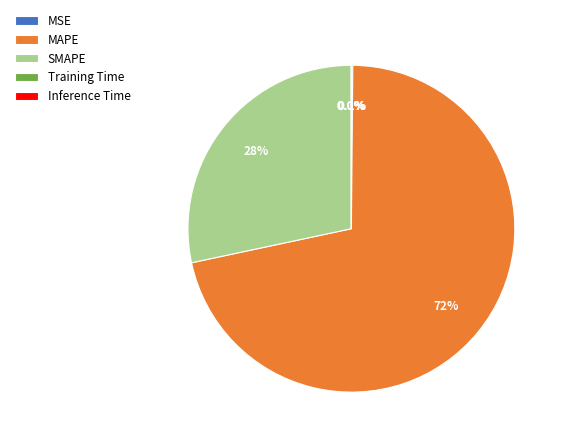

Which category has the biggest portion of the pie?

MAPE